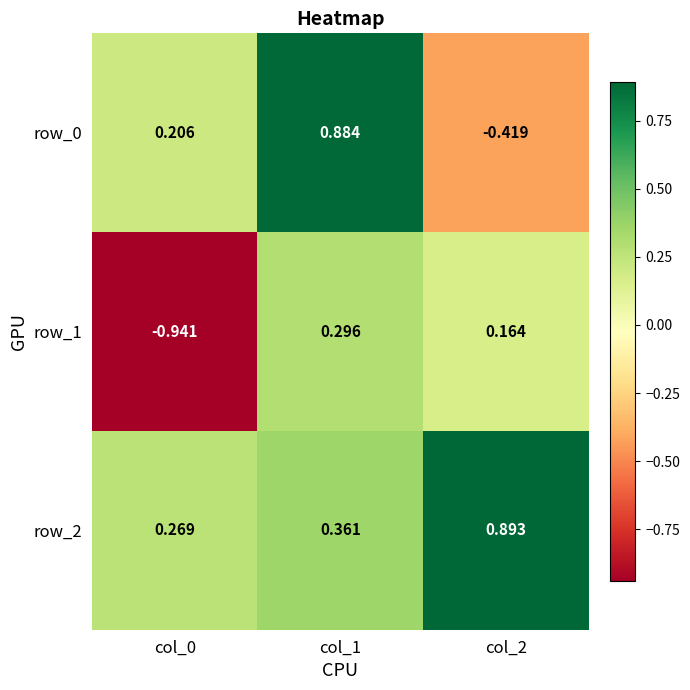

What is the difference between the maximum and minimum values in the row_1 series?

1.2